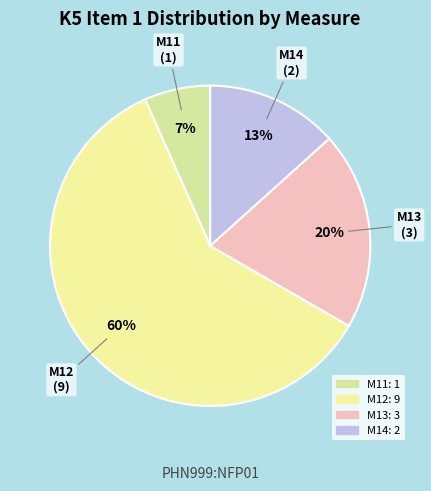

Do M12 and M14 together represent more than half of the pie?

Yes